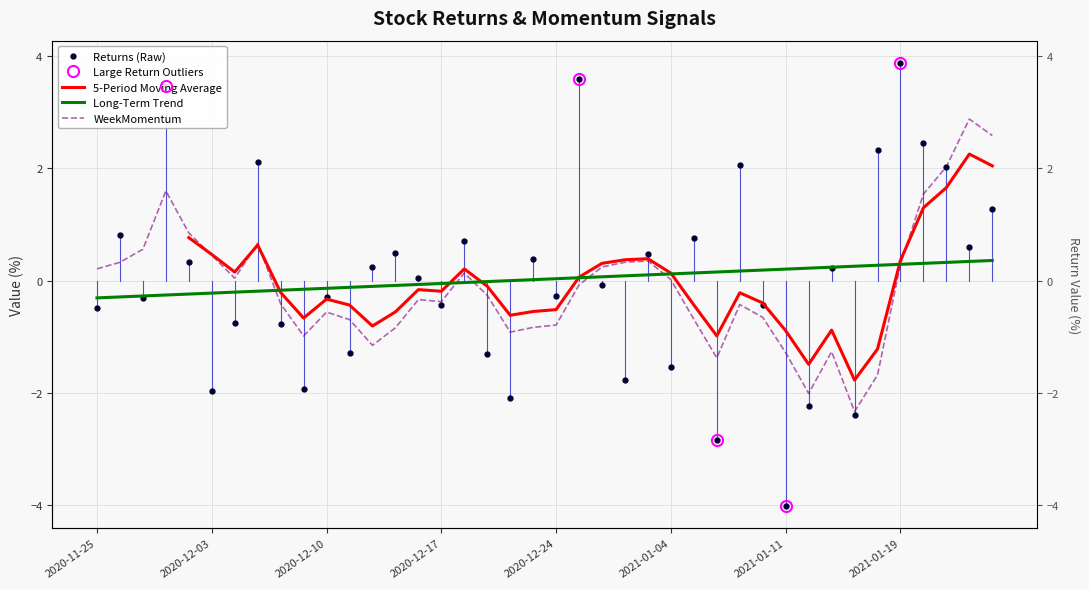

The value of Returns at 2021-01-15 is 1.4. True or false?

False